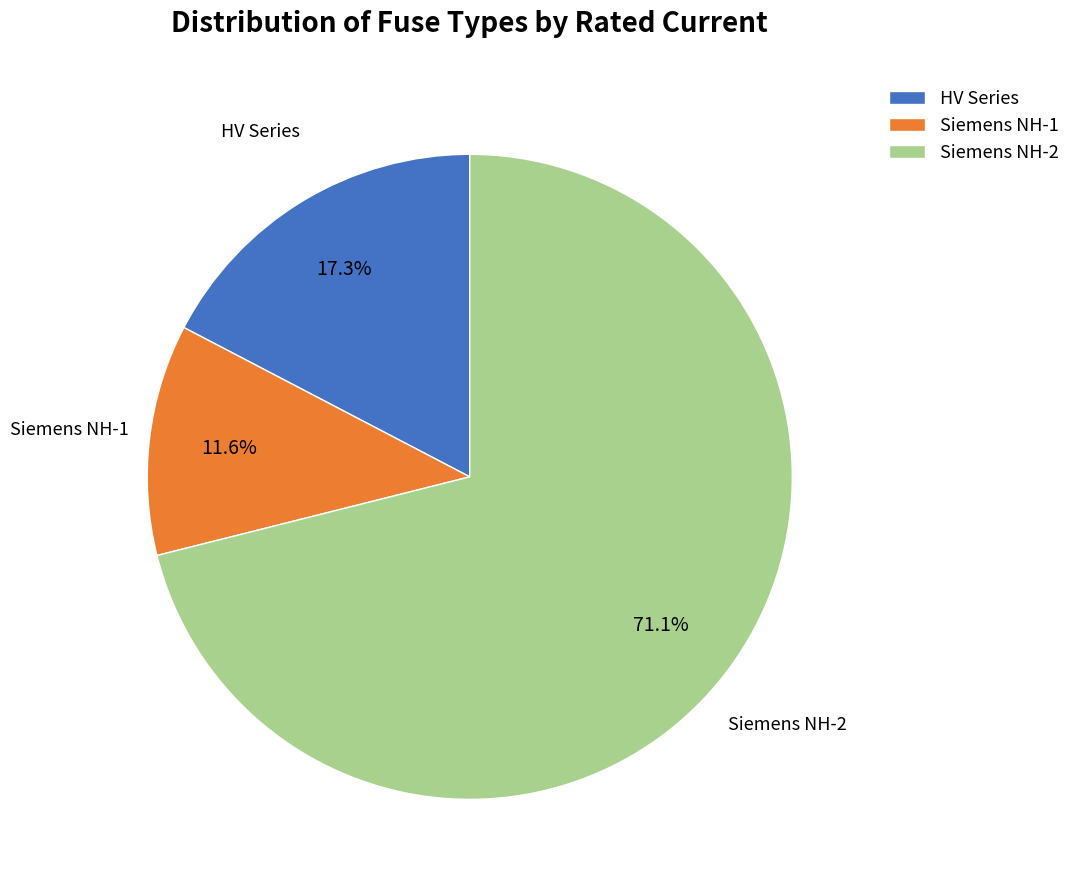

Is there any slice that represents more than half of the pie?

Yes